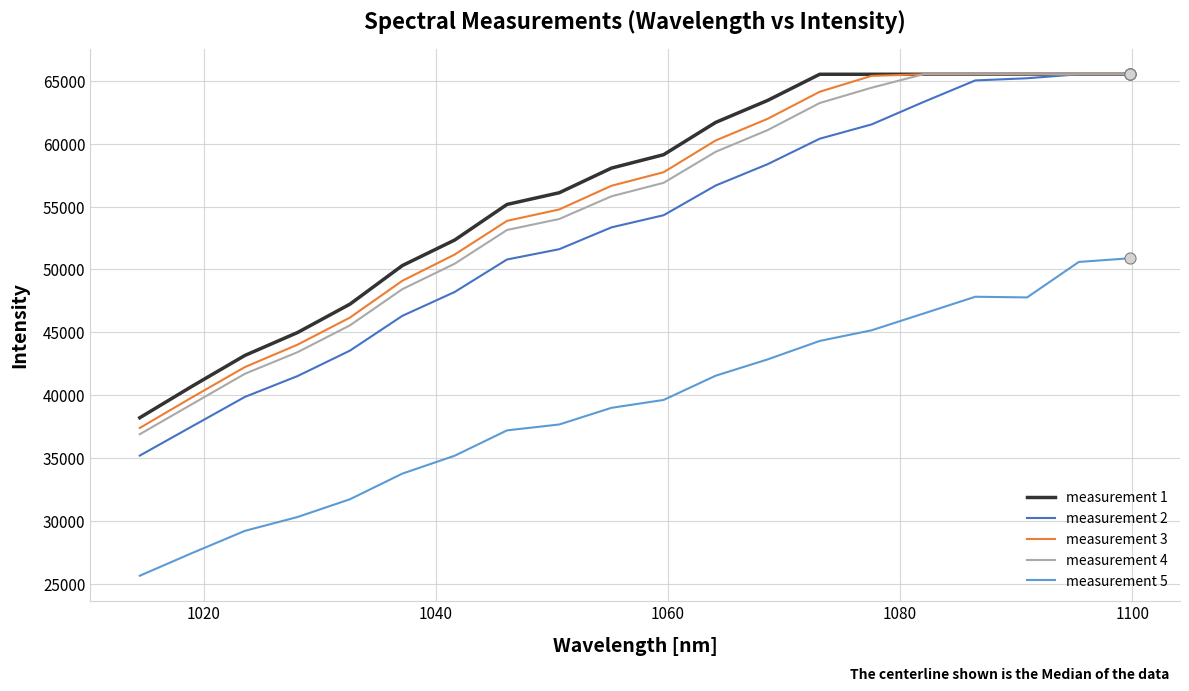

What is the minimum value for measurement 3?

37382.5